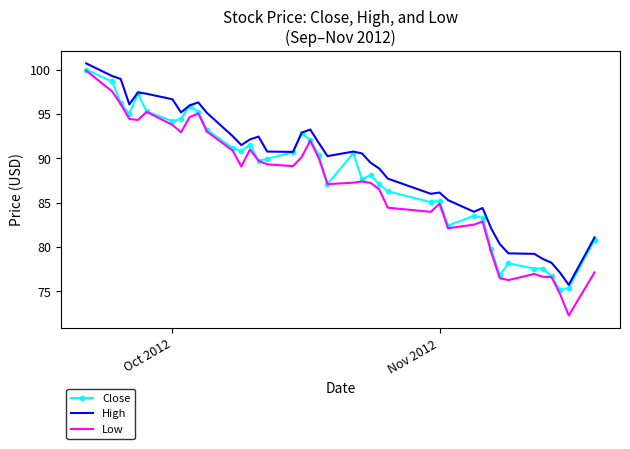

What is the highest value of the Close series?

100.0